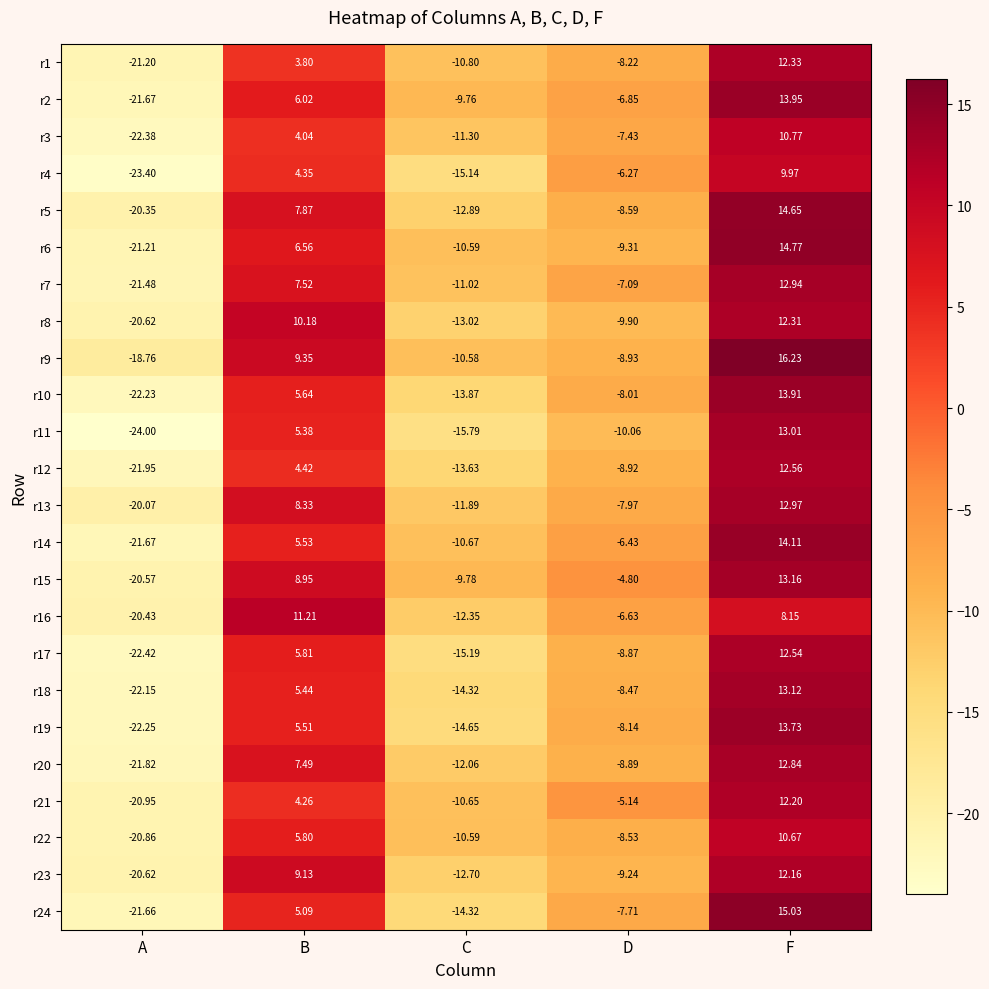

At which label does r5 first exceed -8?

B